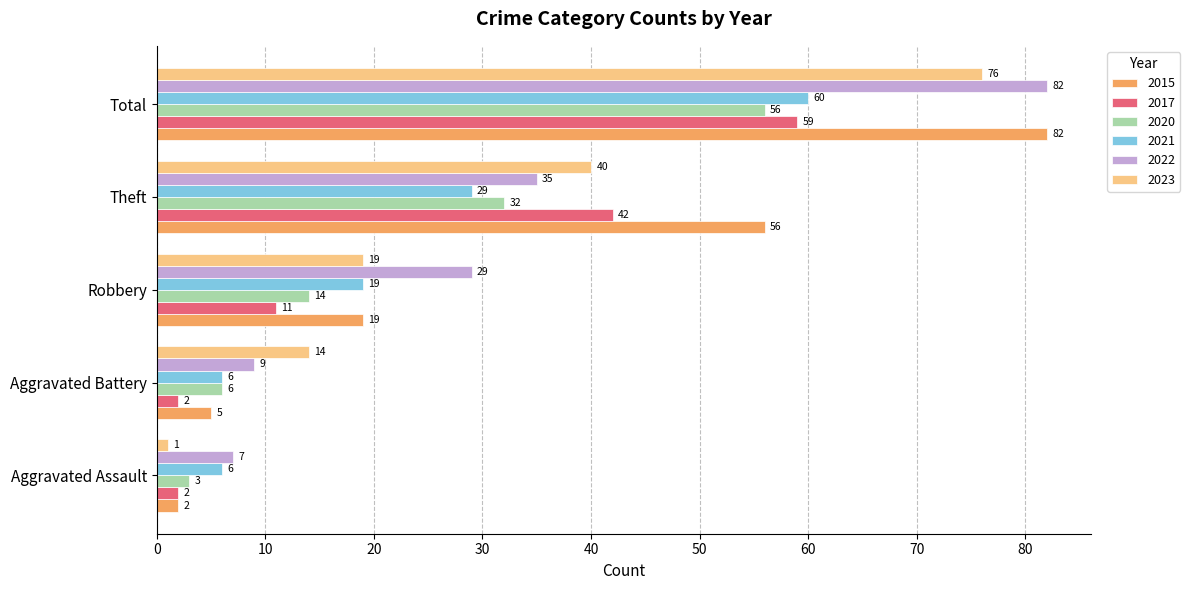

Which series changed the most between Aggravated Assault and Aggravated Battery?

2023